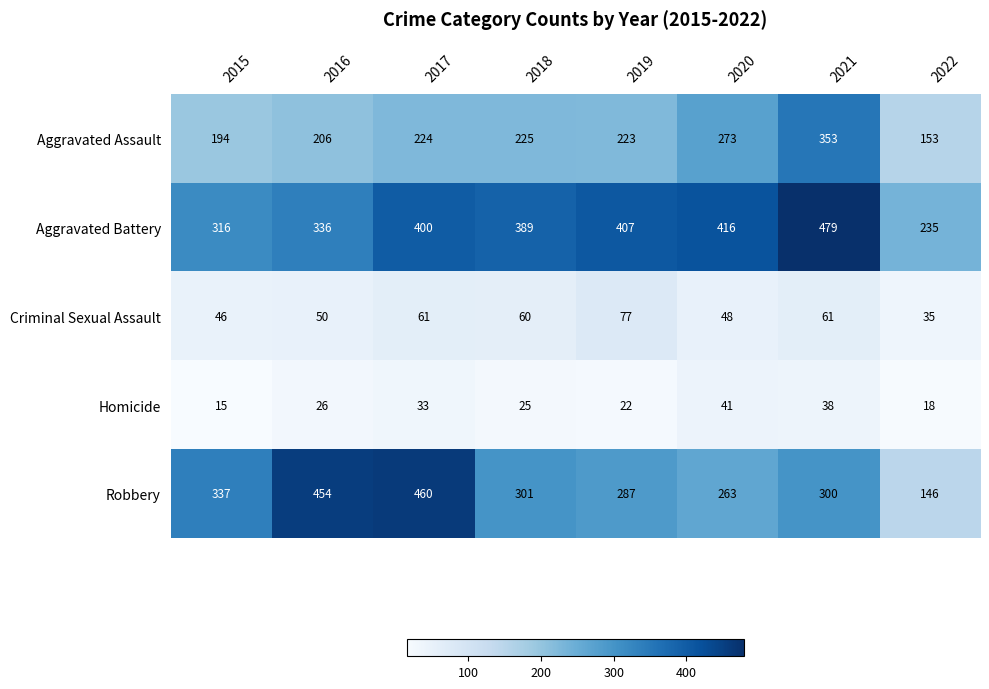

True or false: Robbery has a value of 149 at 2015.

False